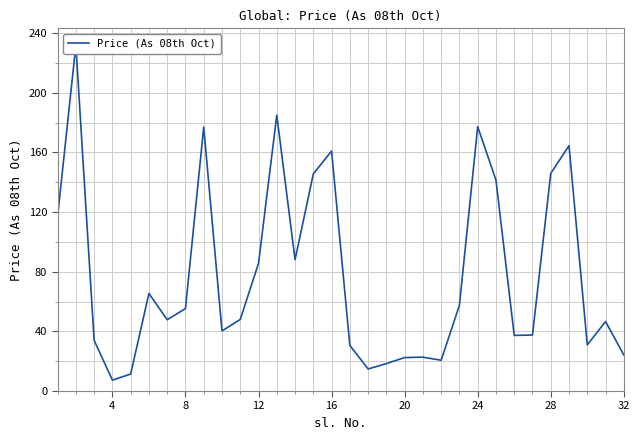

How many points are higher than both their immediate neighbors (excluding endpoints)?

9